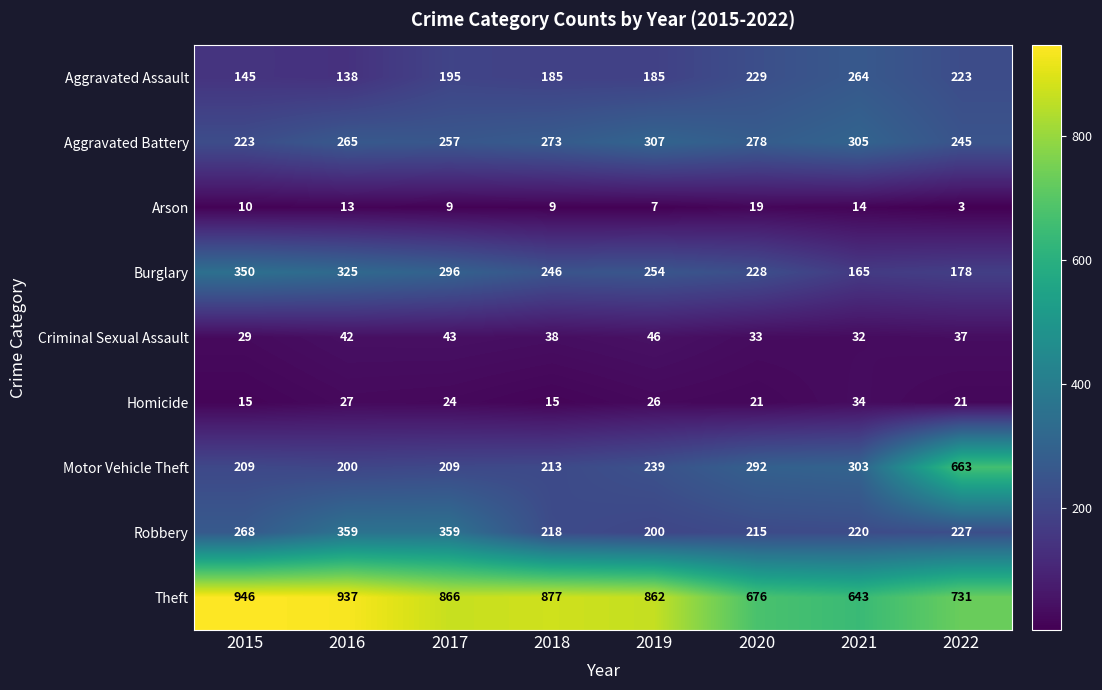

What is the greatest value displayed?

946